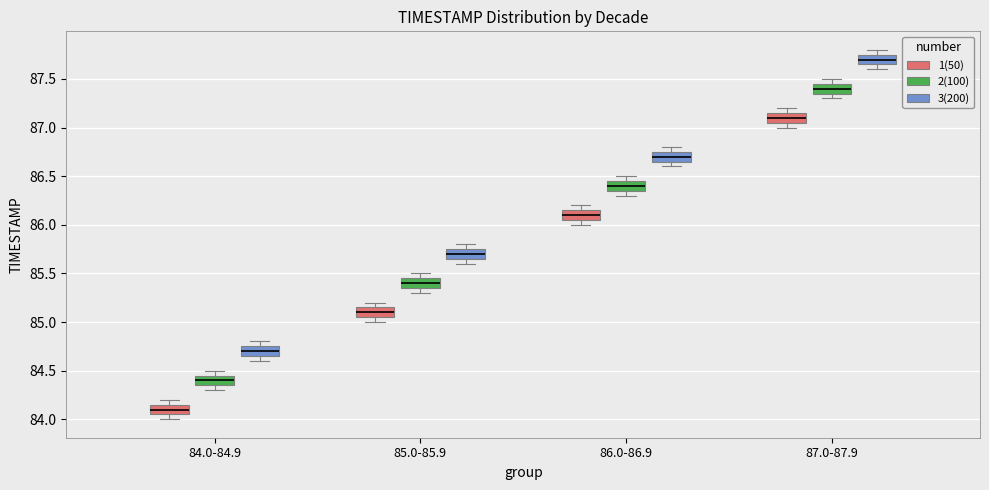

Reading left to right, transcribe this box plot: for each box, give where its median line is, the range the box spans, and where its two whiskers end, as read against the y-axis. The values are not printed on the chart, so give them approximately, as read against the axis.

84.0-84.9 (1(50)): median 84.10, box 84.05 to 84.15, whiskers 84.00 to 84.20
84.0-84.9 (2(100)): median 84.40, box 84.35 to 84.45, whiskers 84.30 to 84.50
84.0-84.9 (3(200)): median 84.70, box 84.65 to 84.75, whiskers 84.60 to 84.80
85.0-85.9 (1(50)): median 85.10, box 85.05 to 85.15, whiskers 85.00 to 85.20
85.0-85.9 (2(100)): median 85.40, box 85.35 to 85.45, whiskers 85.30 to 85.50
85.0-85.9 (3(200)): median 85.70, box 85.65 to 85.75, whiskers 85.60 to 85.80
86.0-86.9 (1(50)): median 86.10, box 86.05 to 86.15, whiskers 86.00 to 86.20
86.0-86.9 (2(100)): median 86.40, box 86.35 to 86.45, whiskers 86.30 to 86.50
86.0-86.9 (3(200)): median 86.70, box 86.65 to 86.75, whiskers 86.60 to 86.80
87.0-87.9 (1(50)): median 87.10, box 87.05 to 87.15, whiskers 87.00 to 87.20
87.0-87.9 (2(100)): median 87.40, box 87.35 to 87.45, whiskers 87.30 to 87.50
87.0-87.9 (3(200)): median 87.70, box 87.65 to 87.75, whiskers 87.60 to 87.80